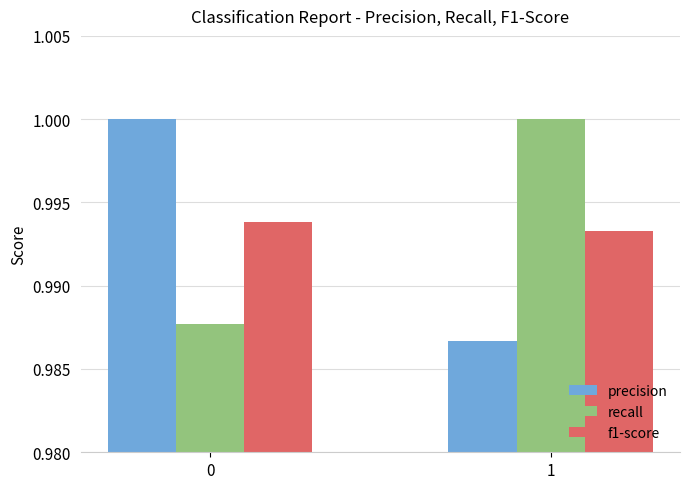

The value of precision at 0 is 0.4. True or false?

False